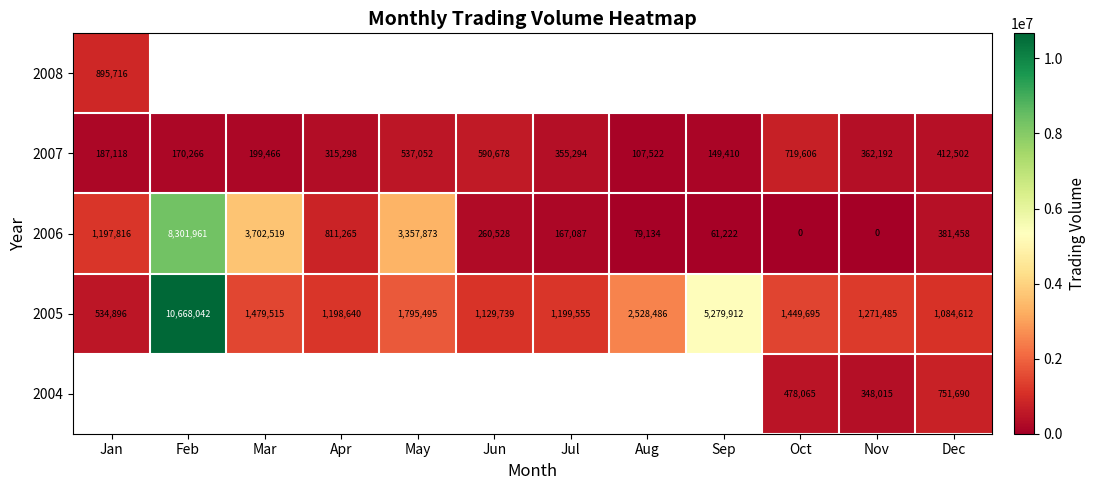

Is it true that 2006 equals 5315887 at Feb?

False